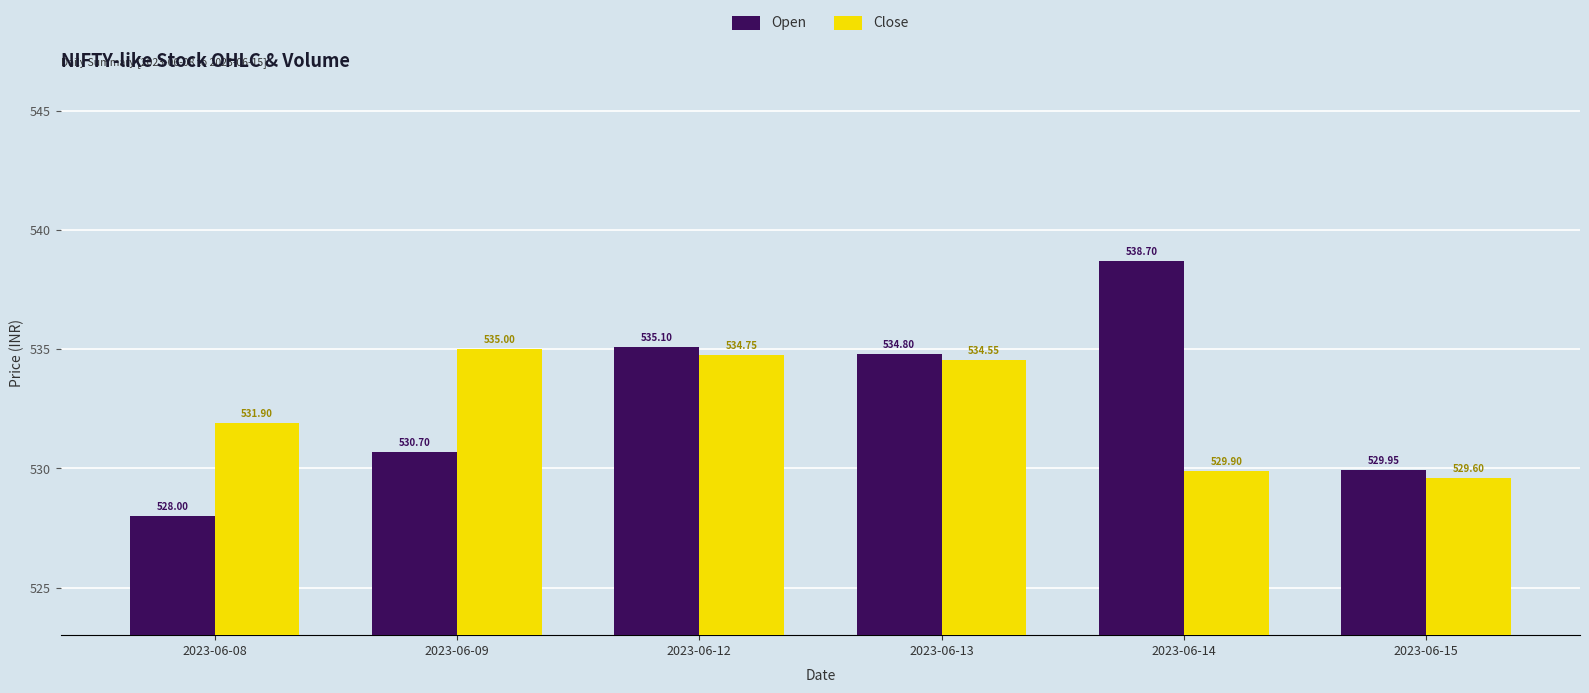

List the series in order of their overall mean, lowest first.

Close, Open